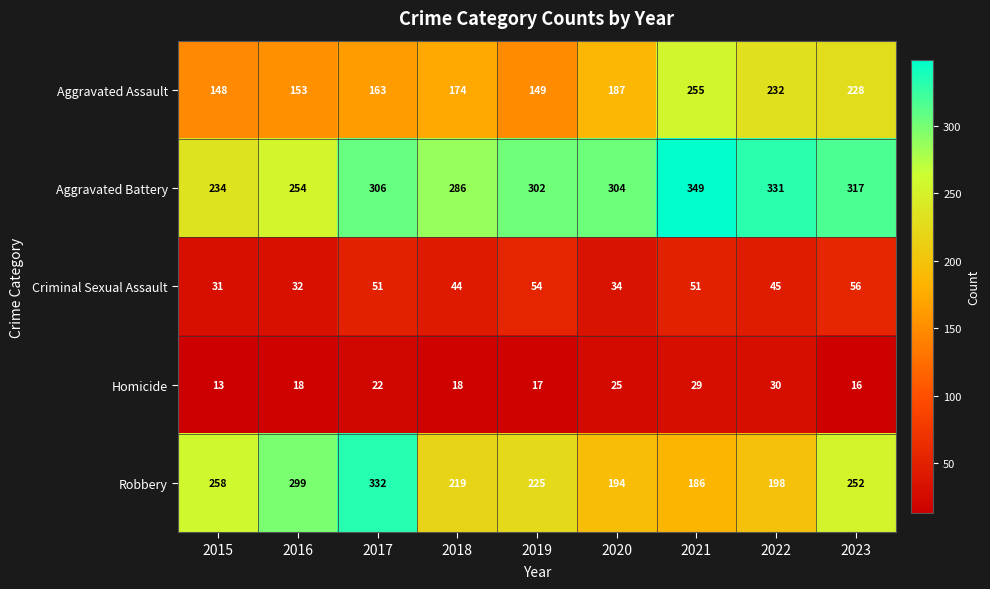

True or false: Aggravated Assault has a value of 255 at 2021.

True